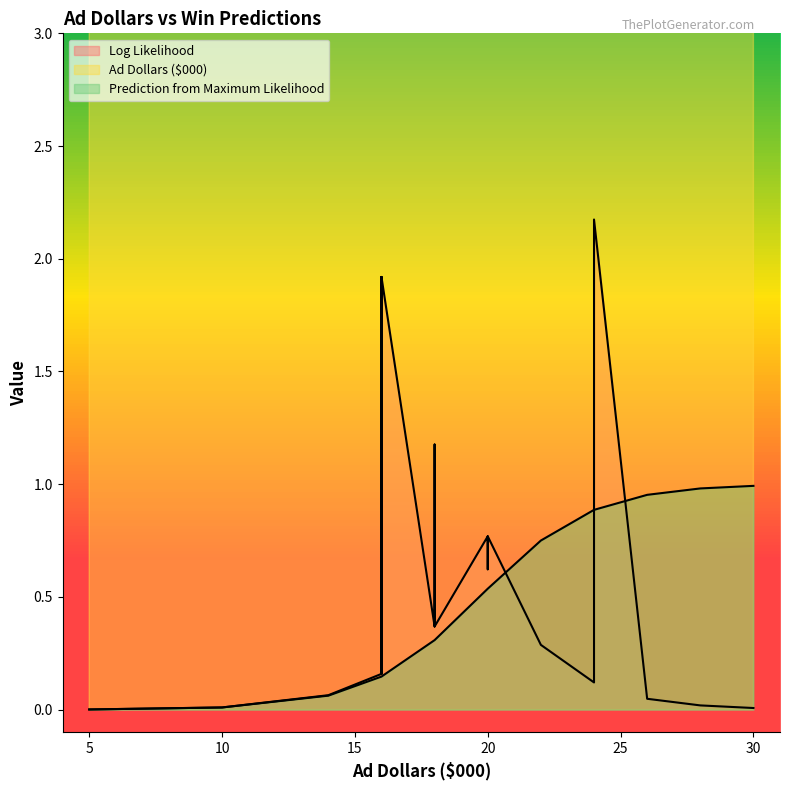

Which series has the widest spread of values?

Ad Dollars ($000)